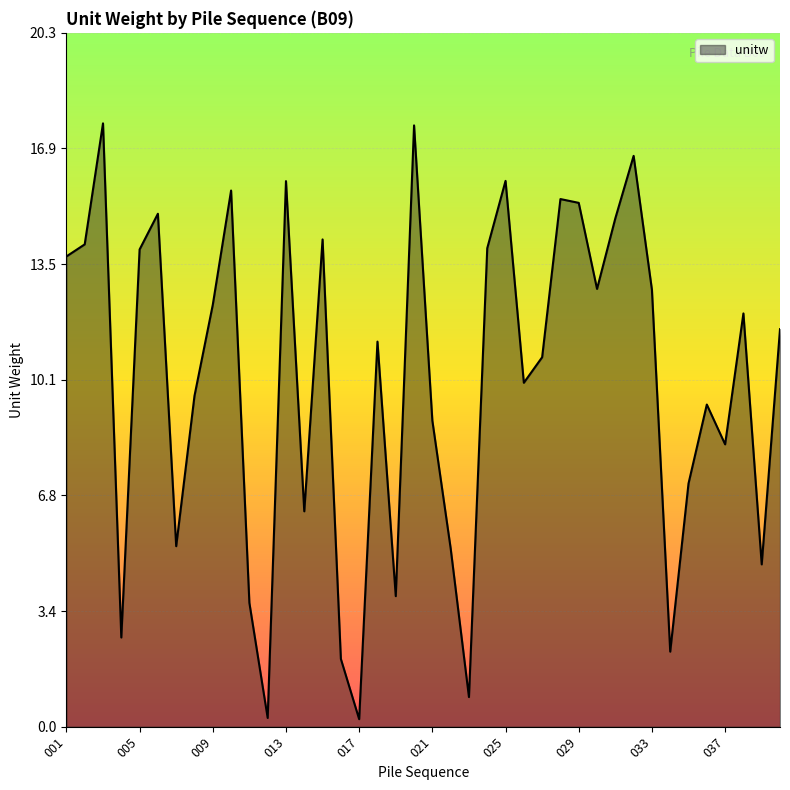

Does the chart display data point markers on the line(s)?

No